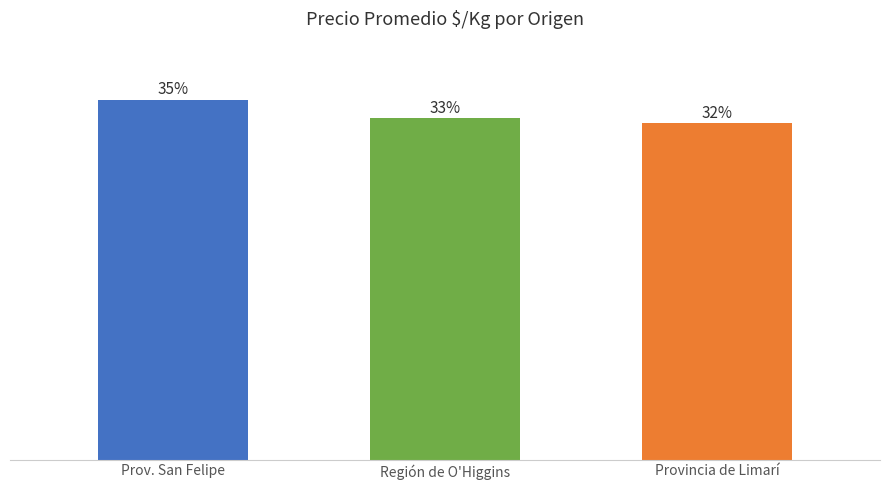

True or false: the data shows 823 at Prov. San Felipe.

False